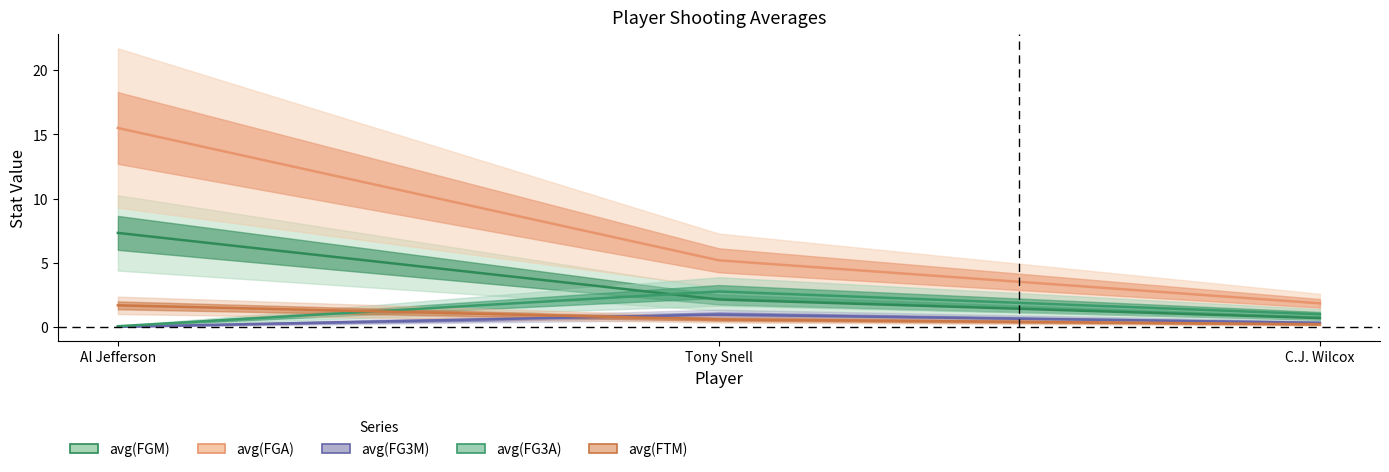

Is it true that avg(FGM) equals 0.7 at C.J. Wilcox?

True